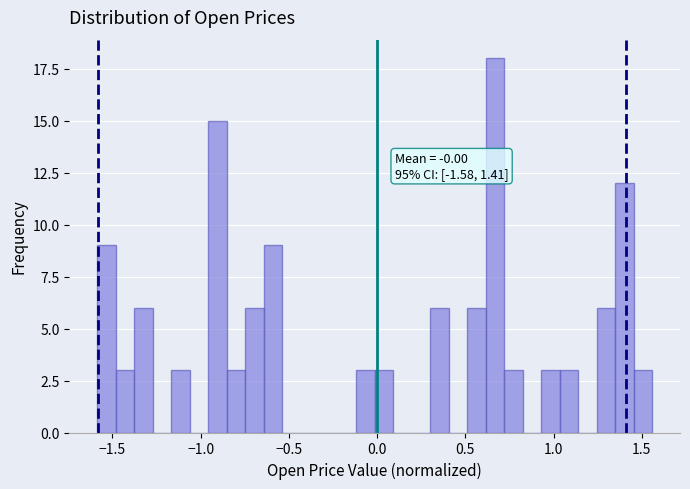

Read against the x-axis, roughly where is the centre of the tallest bar?

0.65